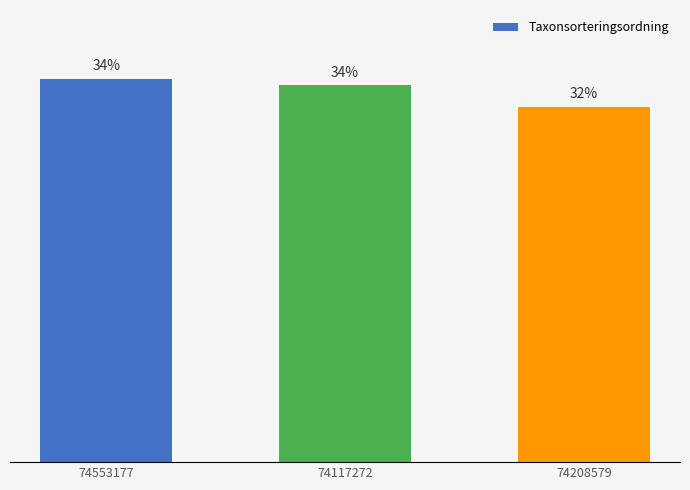

List the labels in order of value, largest first.

74553177, 74117272, 74208579